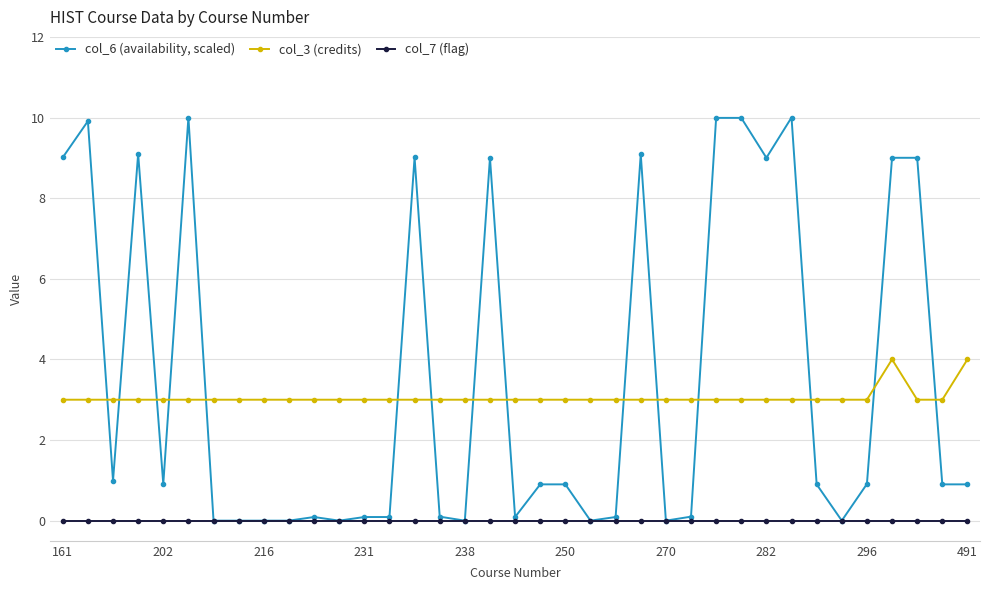

Which series has the largest range (max minus min)?

col_6 (availability, scaled)